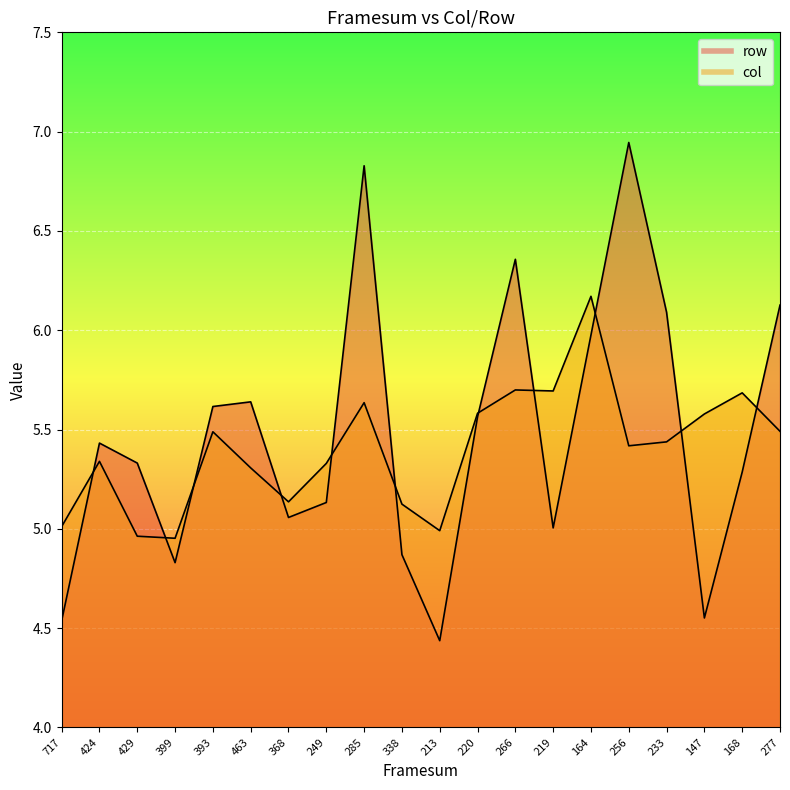

Where does the row series first go above 5?

424